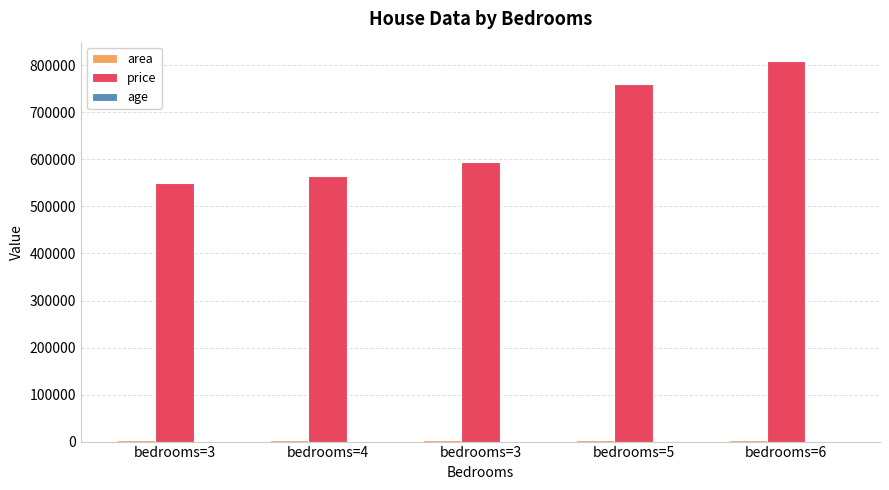

How many categories are shown in the chart?

5